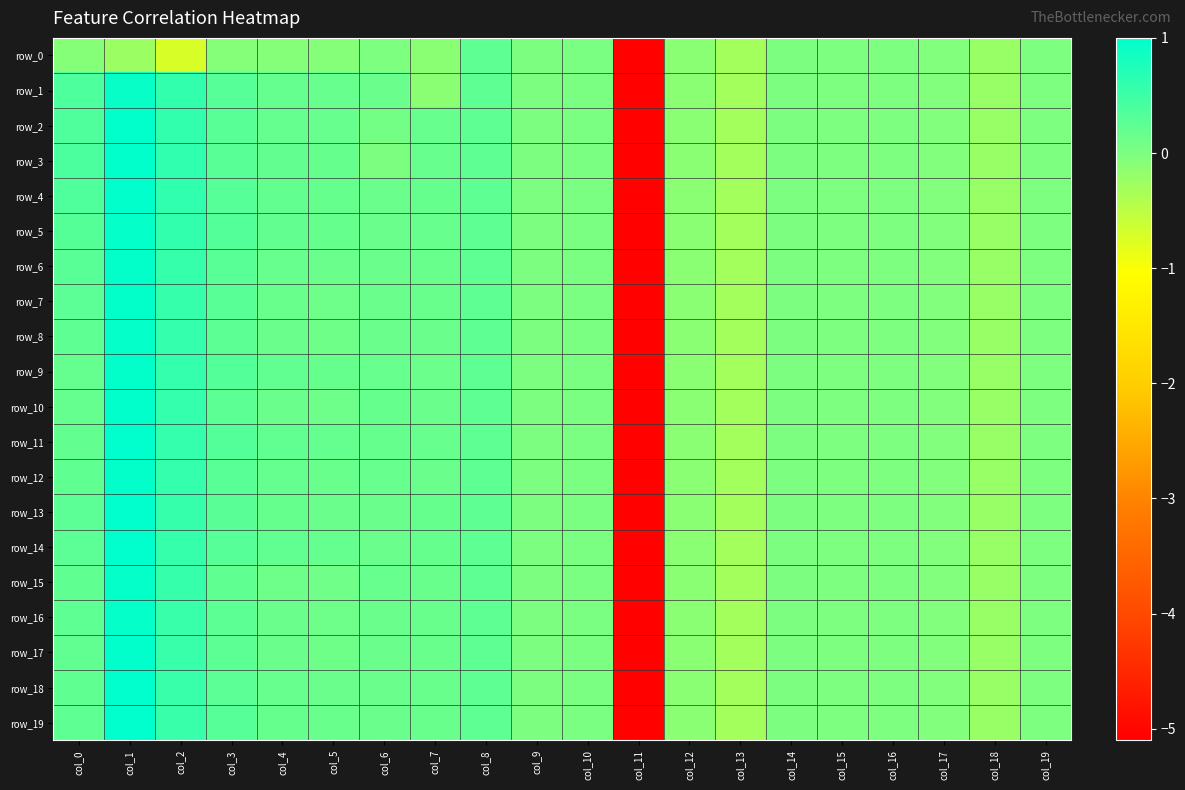

What is the difference between the second highest and second lowest values in the row_19 series?

0.8